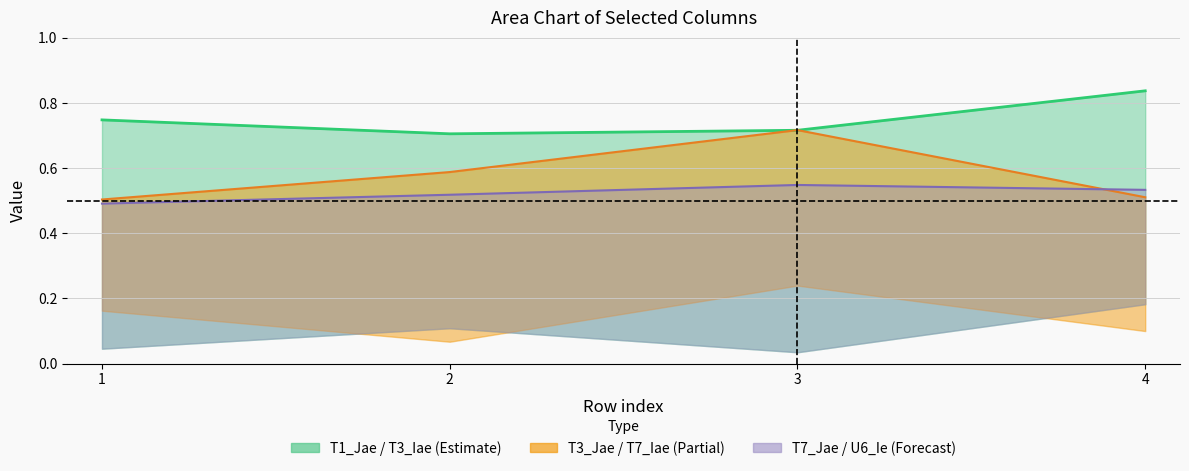

Reading right to left, list all the values displayed in this chart.

T3_Iae: 4=0.8	3=0.7	2=0.7	1=0.7
T7_Iae: 4=0.5	3=0.7	2=0.6	1=0.5
U6_Ie: 4=0.5	3=0.5	2=0.5	1=0.5